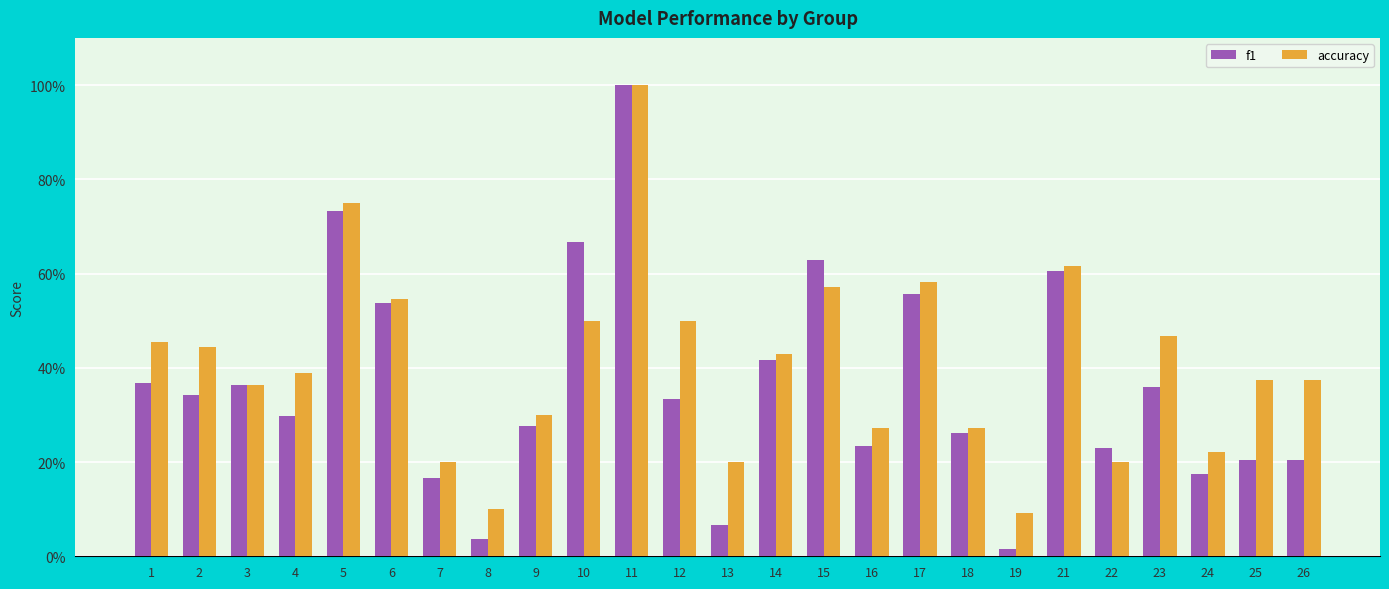

Does the chart contain stacked bars?

No